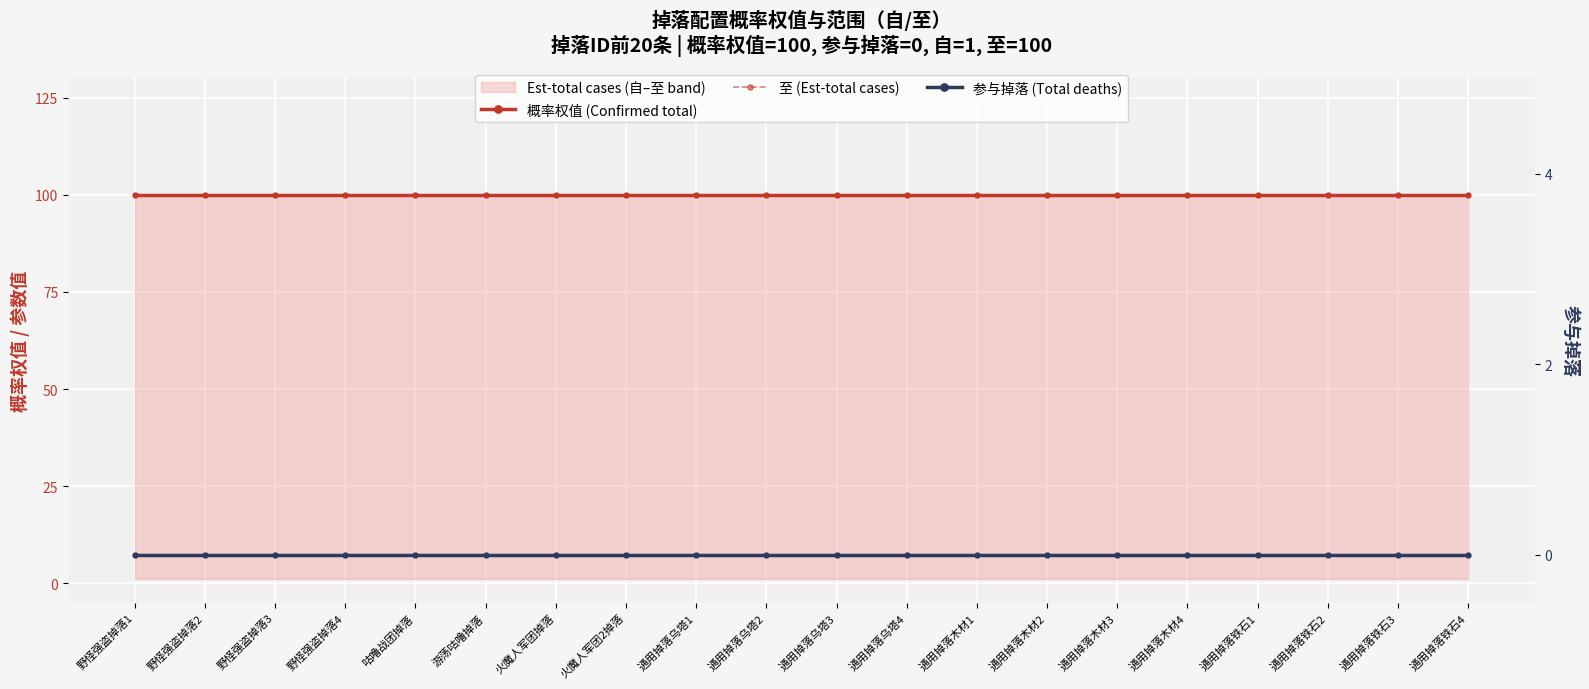

What position from the left is 通用掉落木材2?

14